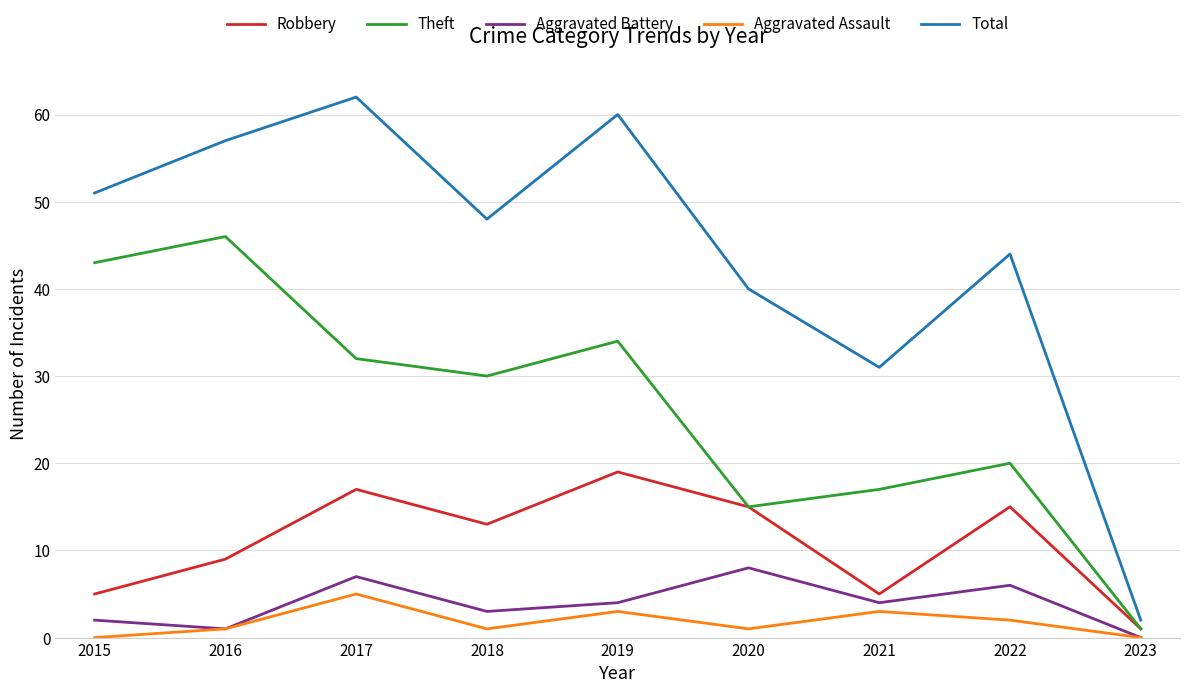

At how many categories does at least one series exceed 26?

8